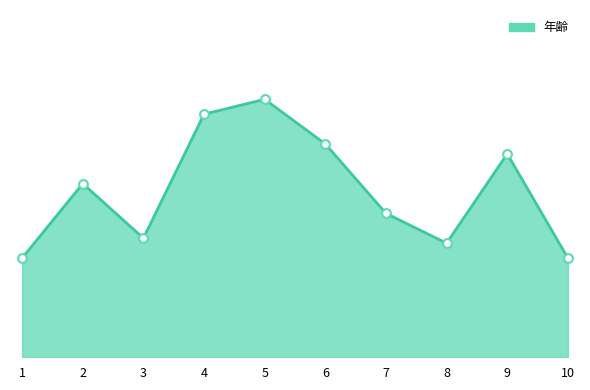

Approximately how many times larger is the value at 2 compared to 5?

0.7